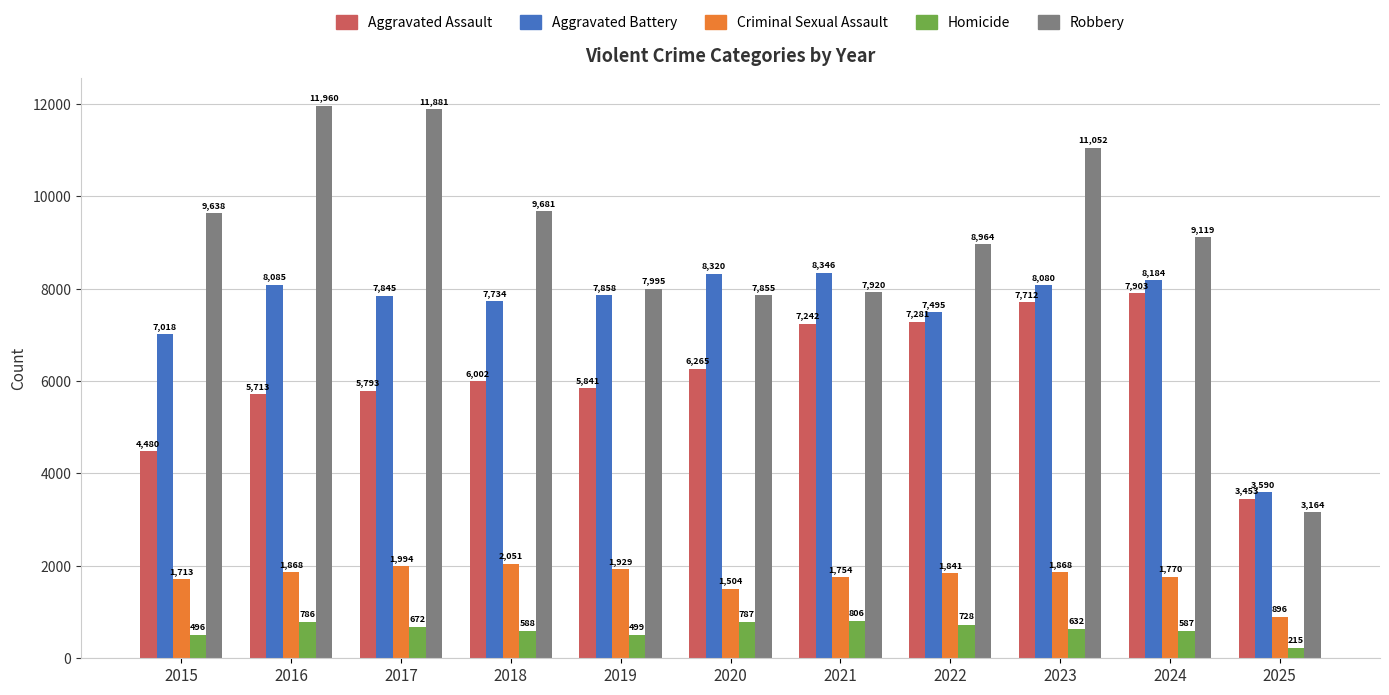

At which category is the sum across all series the highest?

2023